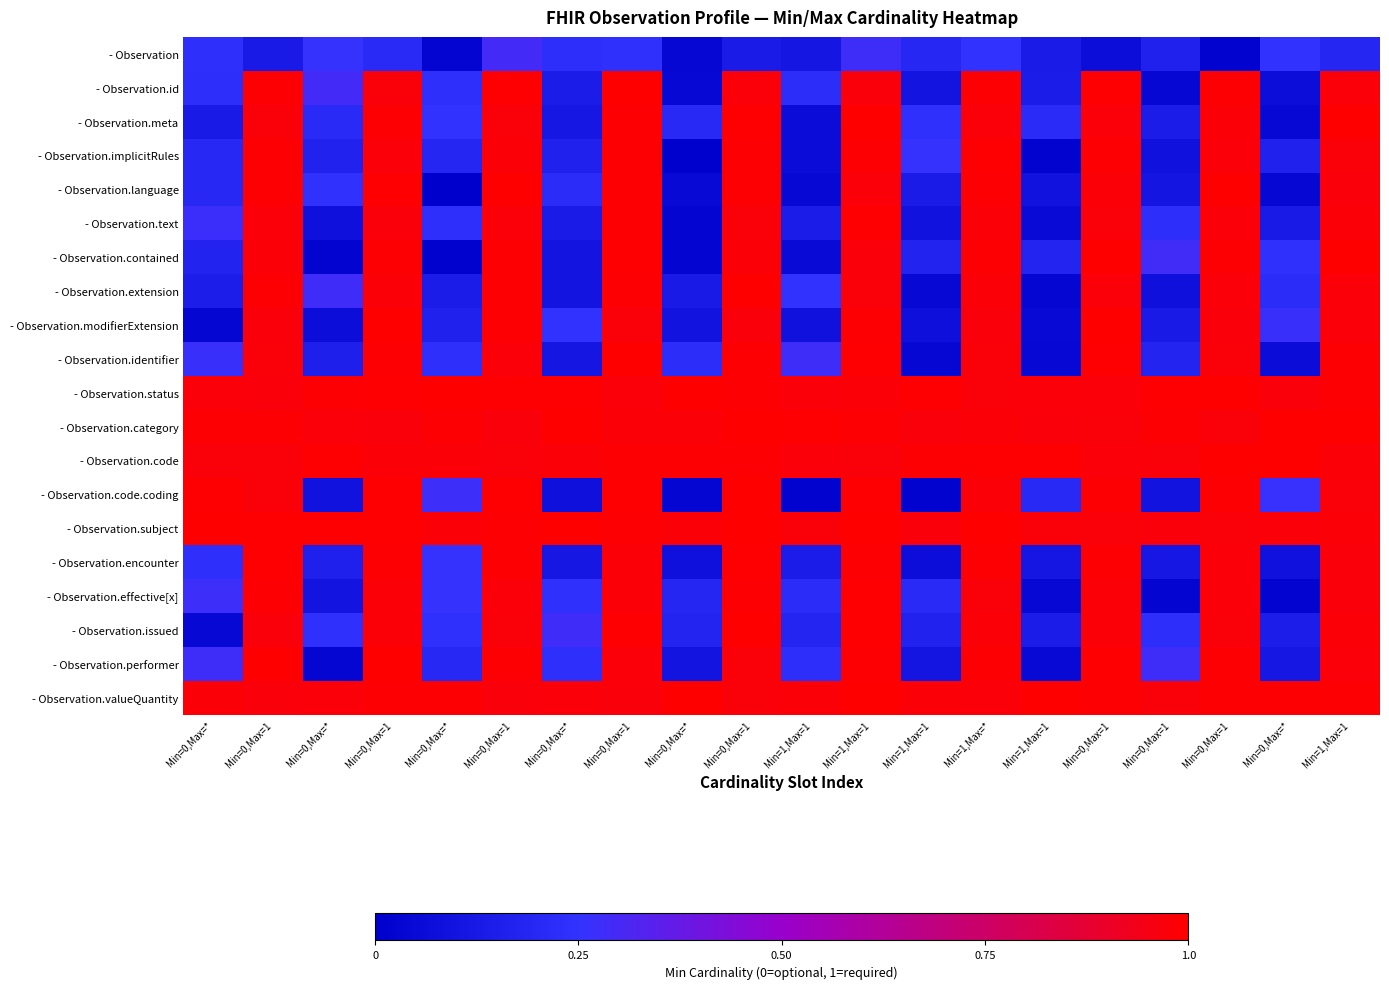

What is the maximum value shown in the chart?

1.0